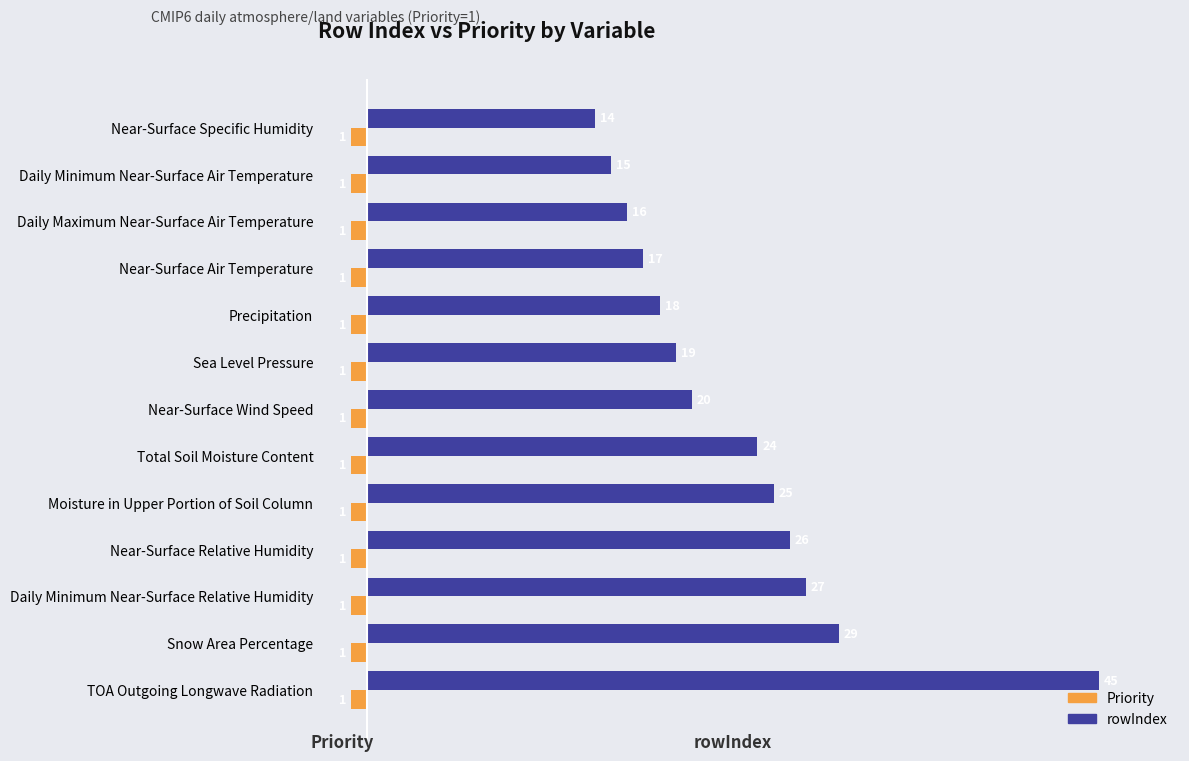

Rank the series by their maximum value, from lowest to highest.

Priority, rowIndex